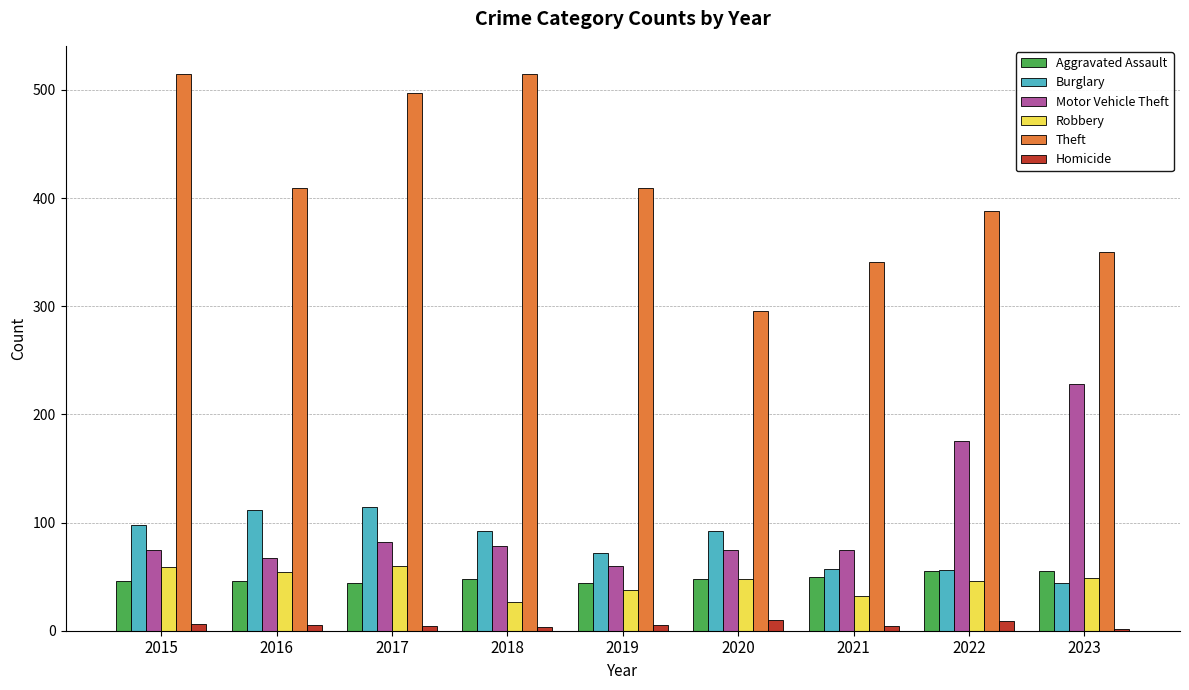

What is the value of the Theft bar at the 7th from the left?

341